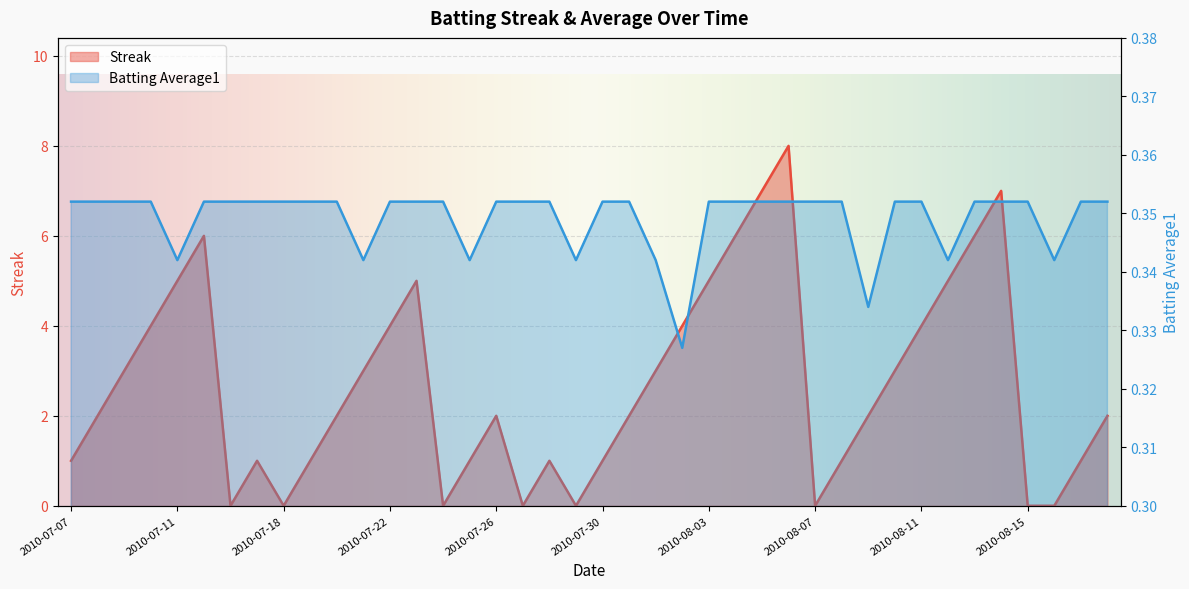

What is the total value across all series at 2010-07-19?

1.4